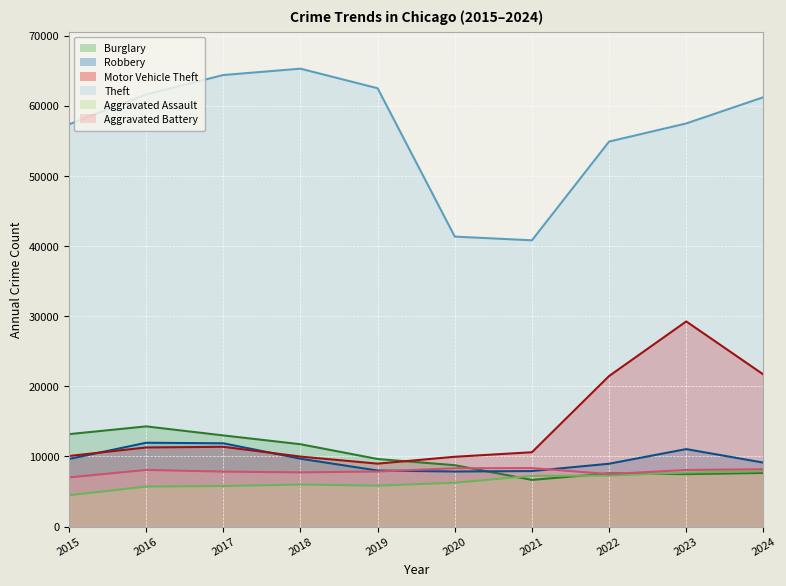

True or false: Motor Vehicle Theft and Aggravated Assault intersect in this chart.

False